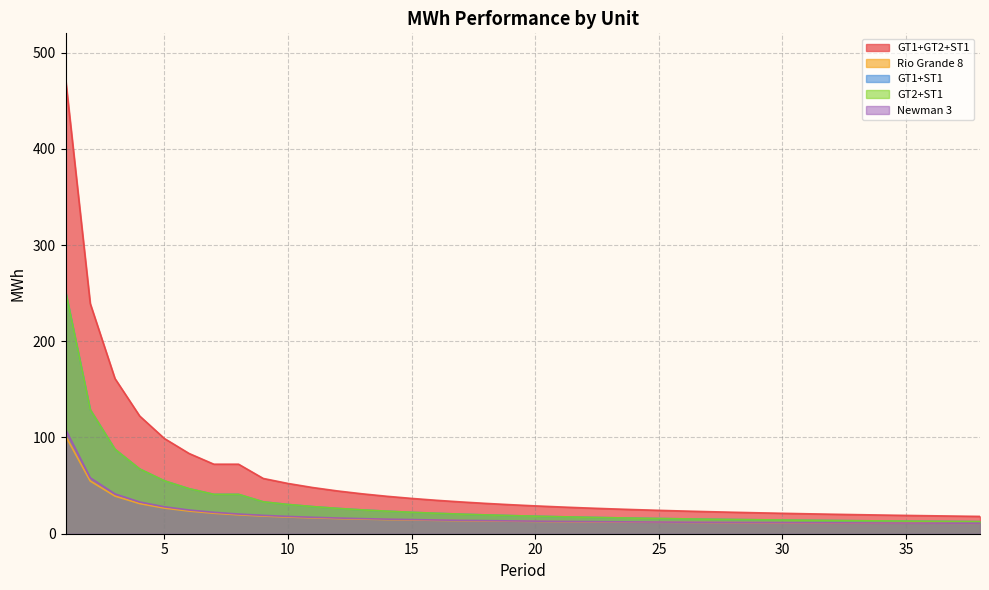

What is the difference between the second highest and minimum values in the GT1+ST1 series?

116.2